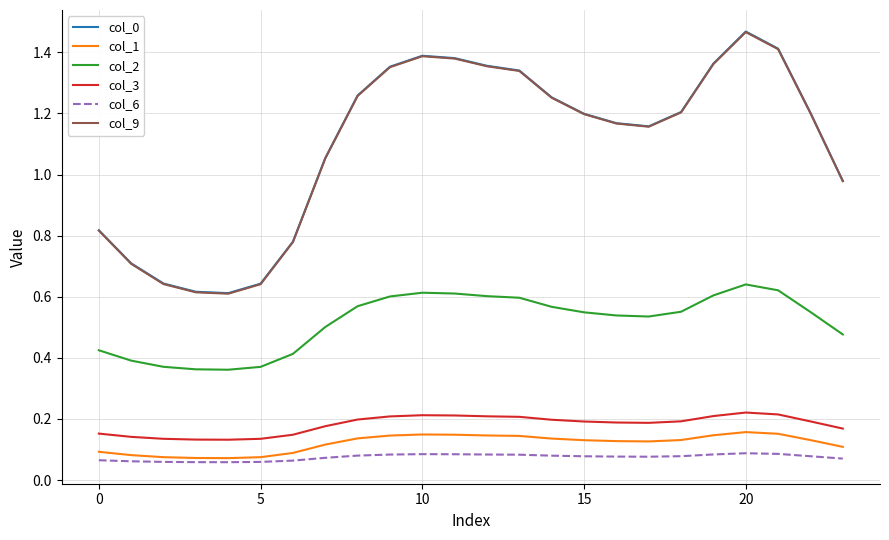

Count the number of categories in the chart.

24